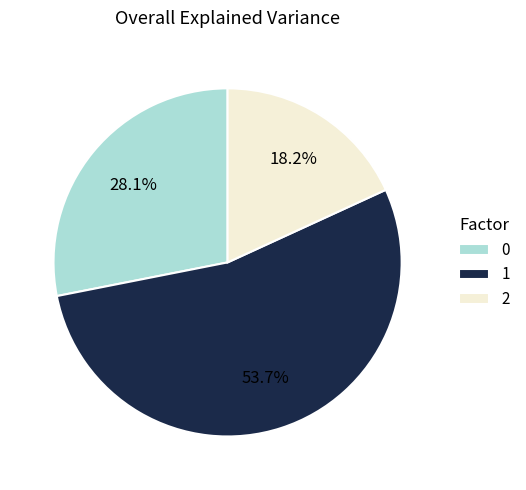

True or false: 0 accounts for 37% of the total.

False